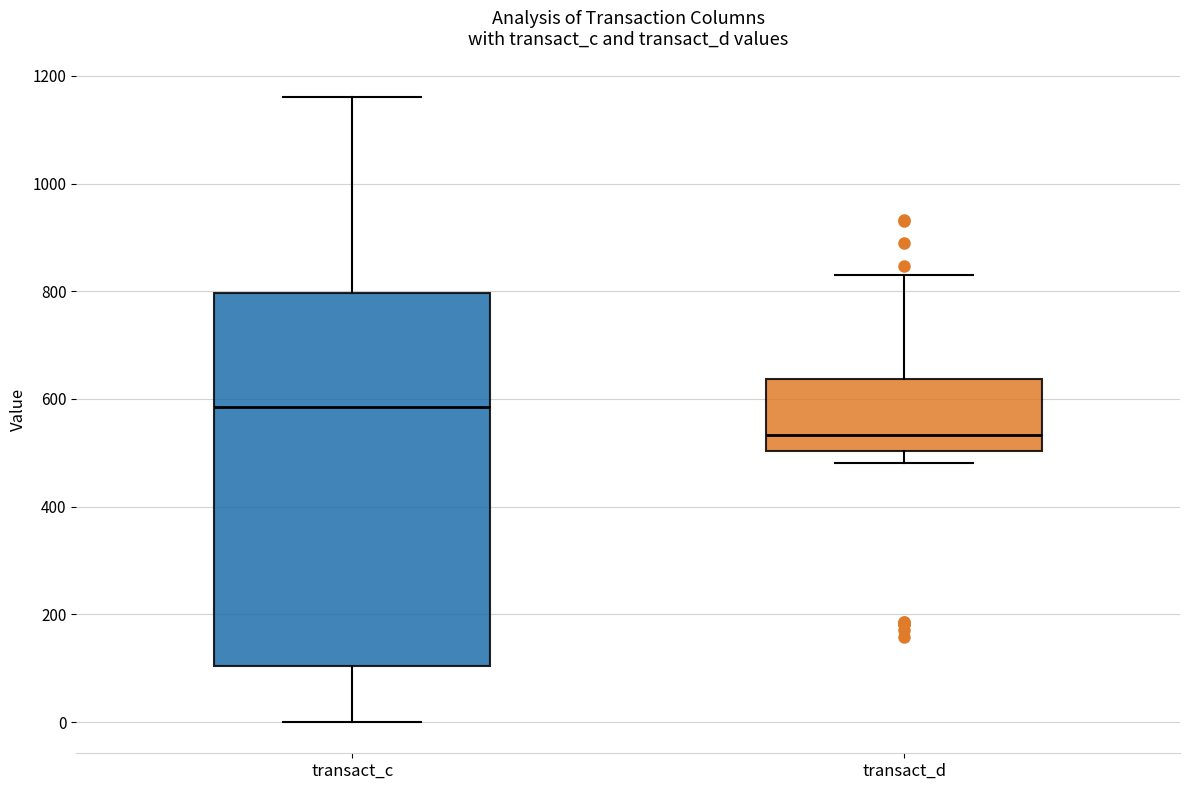

Which box has the highest median line?

transact_c